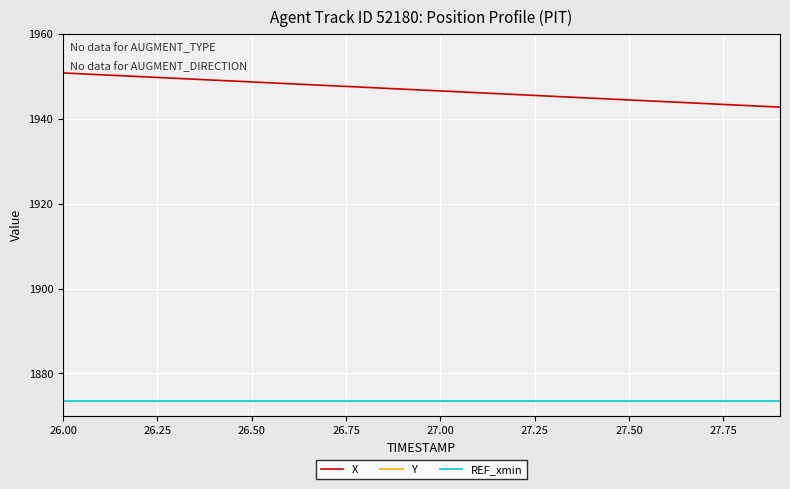

How many data points in X are less than 1946?

8